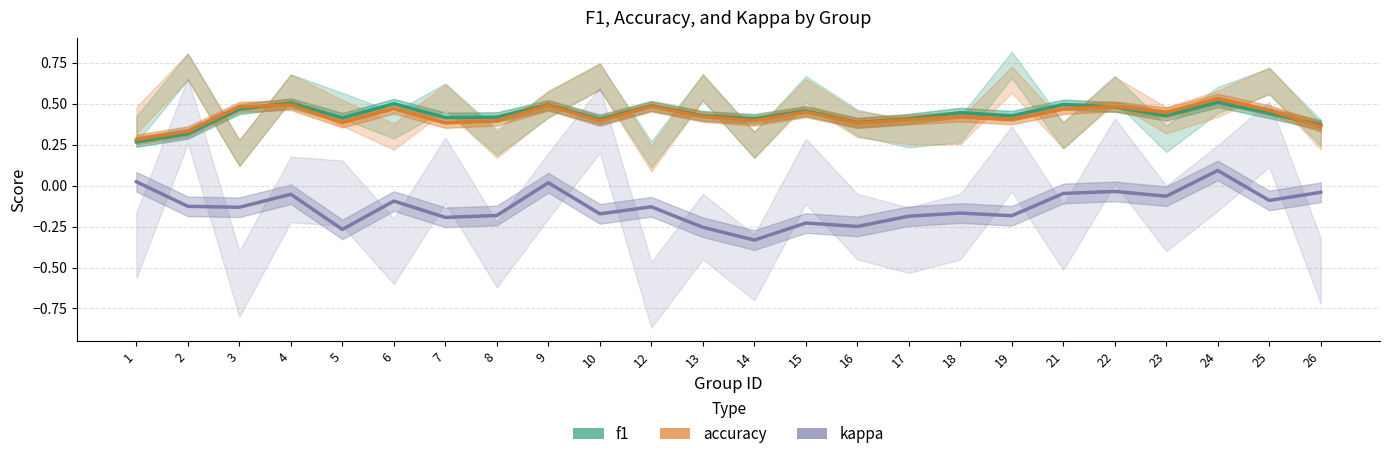

How many interior local valleys does the f1 series have?

7